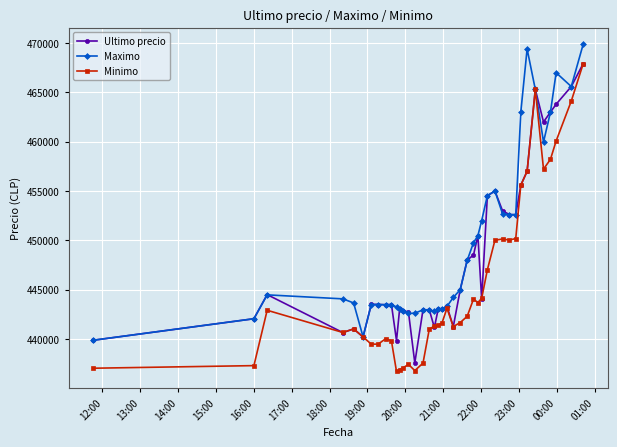

Which series has the largest range (max minus min)?

Minimo